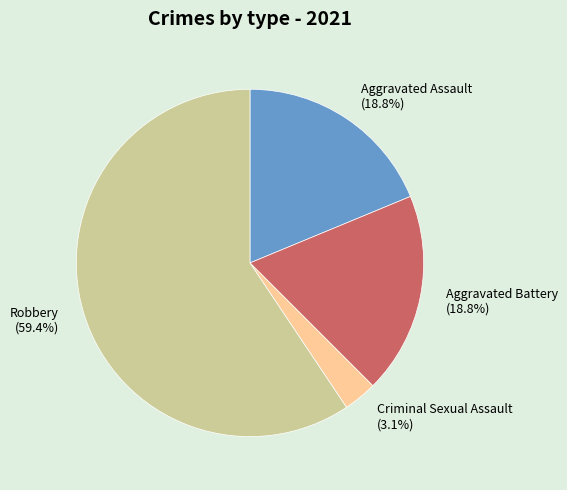

Which has a higher value, Aggravated Assault (18.8%) or Robbery (59.4%)?

Robbery (59.4%)